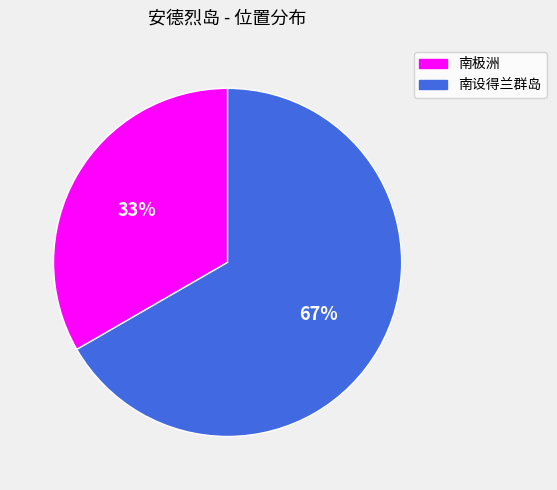

Which has a higher value, 南设得兰群岛 or 南极洲?

南设得兰群岛